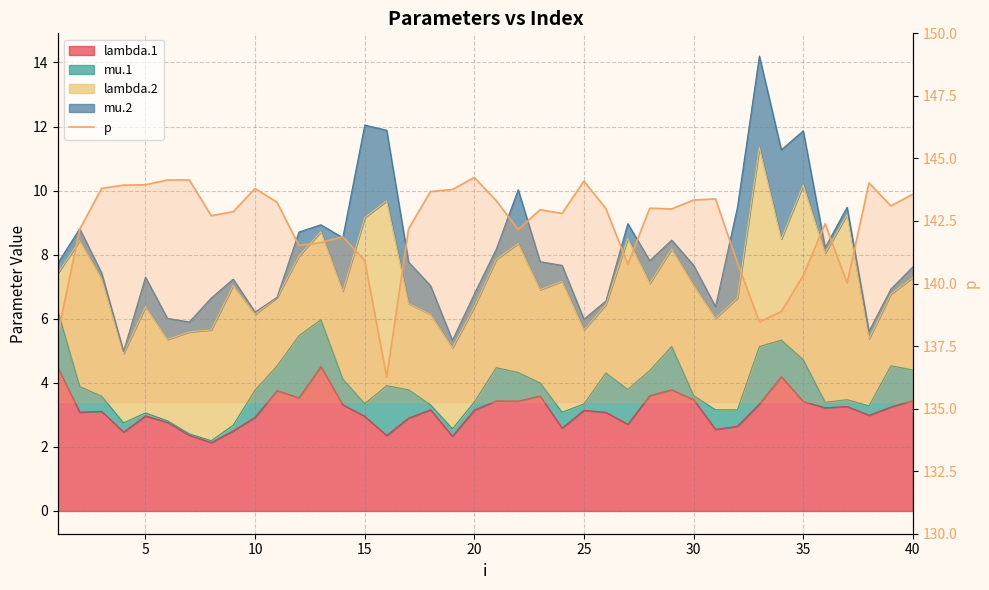

Read the value at 10.

143.8